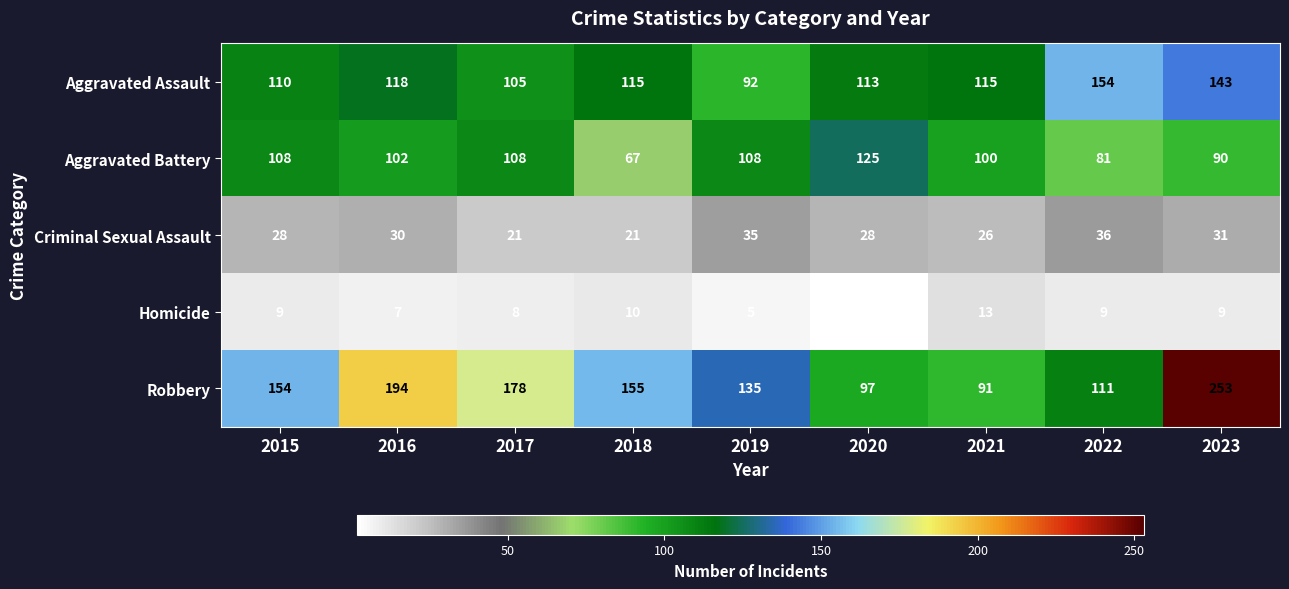

Is it true that Robbery equals 253 at 2023?

True